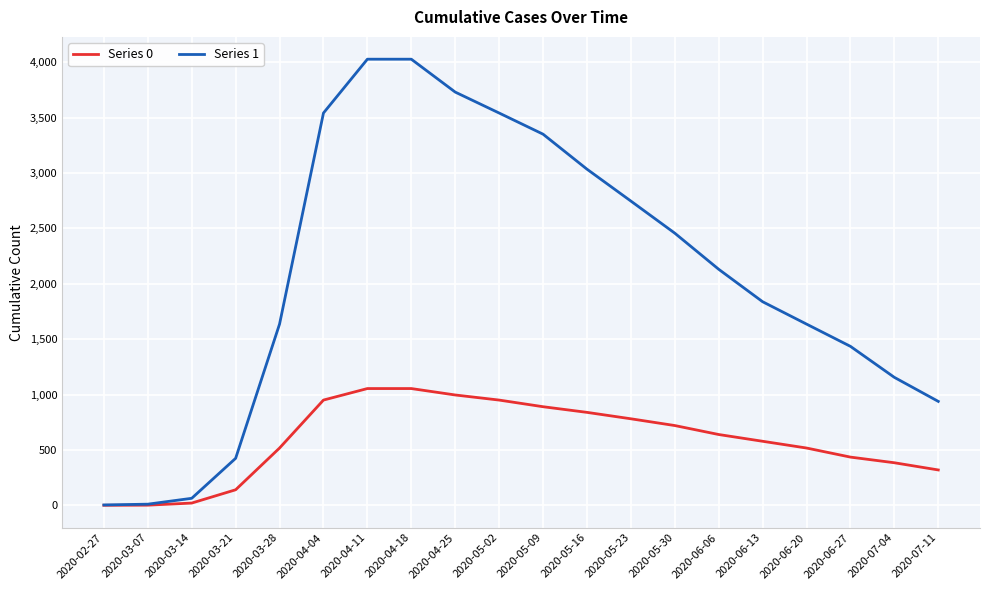

Count the number of categories in the chart.

20